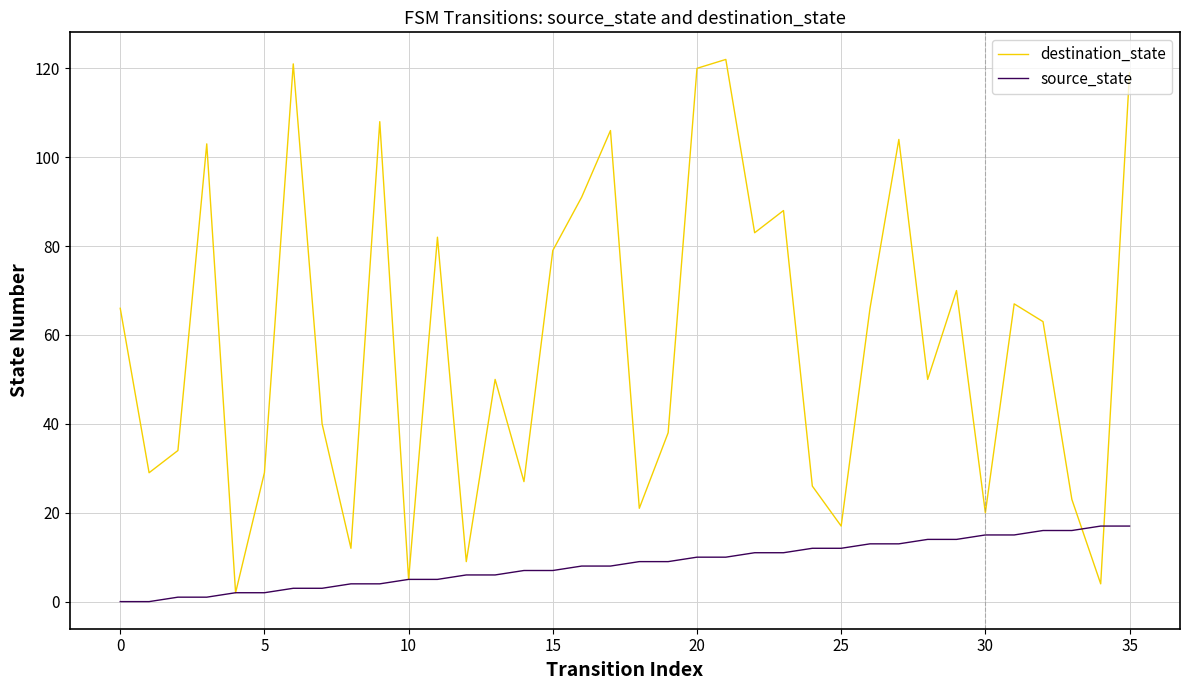

Which series has the largest range (max minus min)?

destination_state